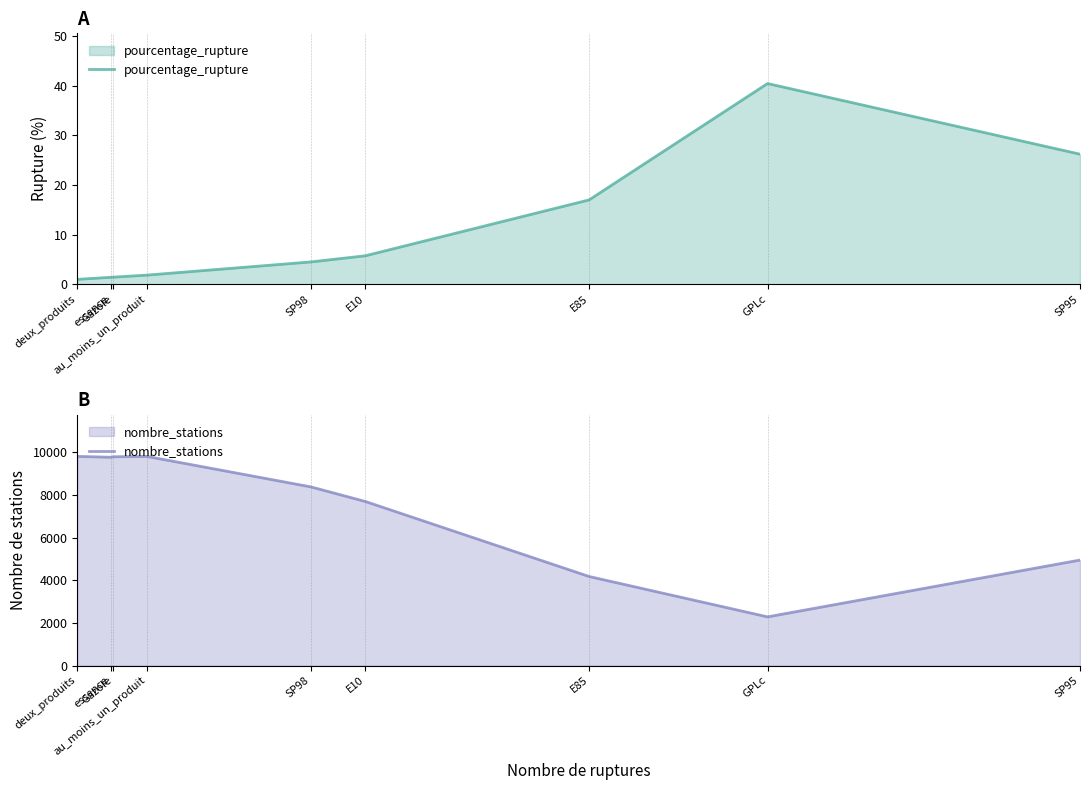

What is the highest value of the nombre_stations series?

9800